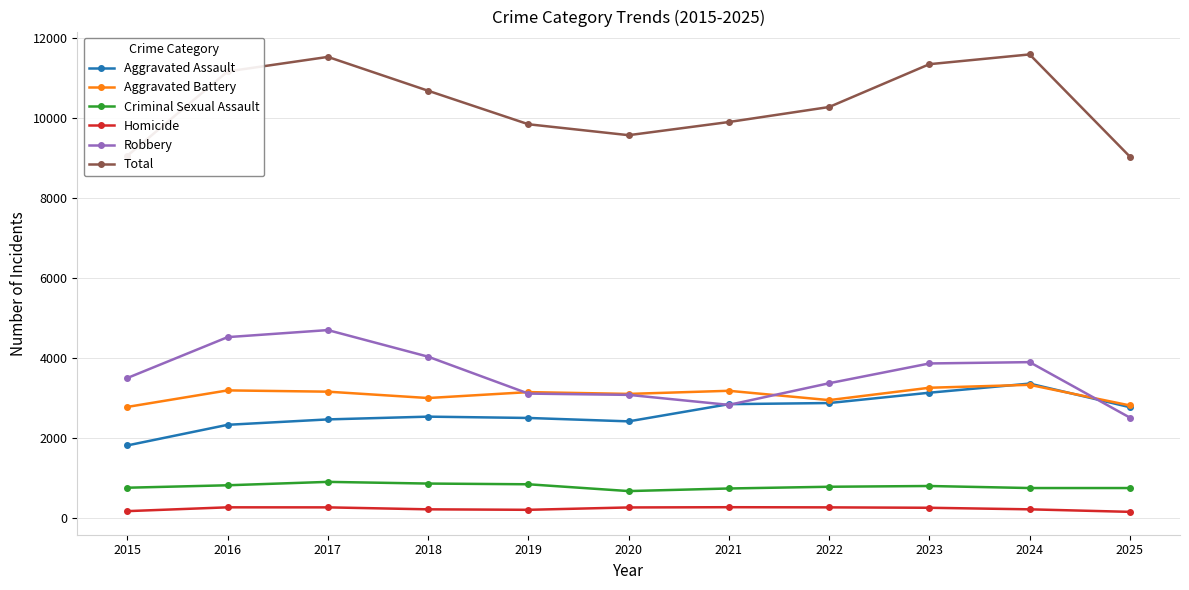

At 2016, list the series in order from largest to smallest.

Total, Robbery, Aggravated Battery, Aggravated Assault, Criminal Sexual Assault, Homicide